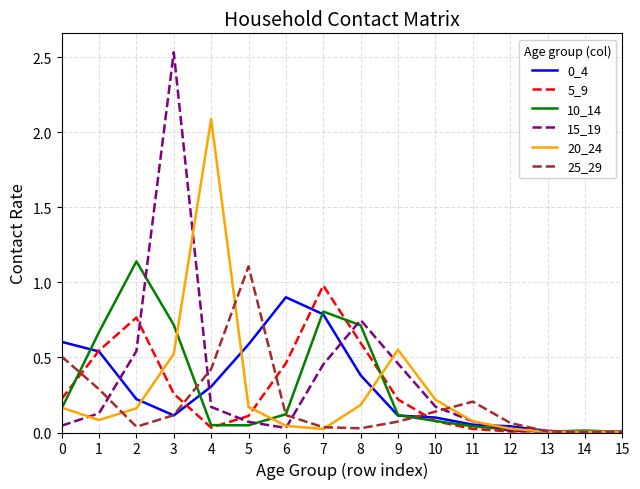

Is the value of 15_19 at 10 greater than the value of 25_29 at 9?

Yes